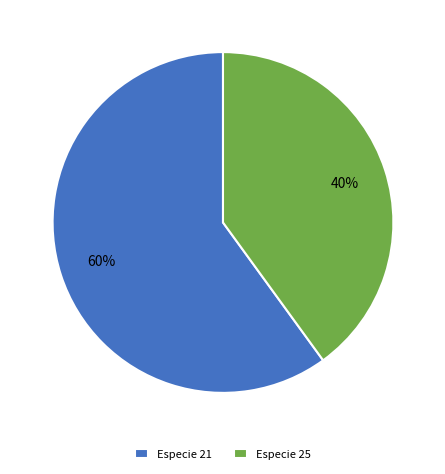

How many segments does this pie chart have?

2